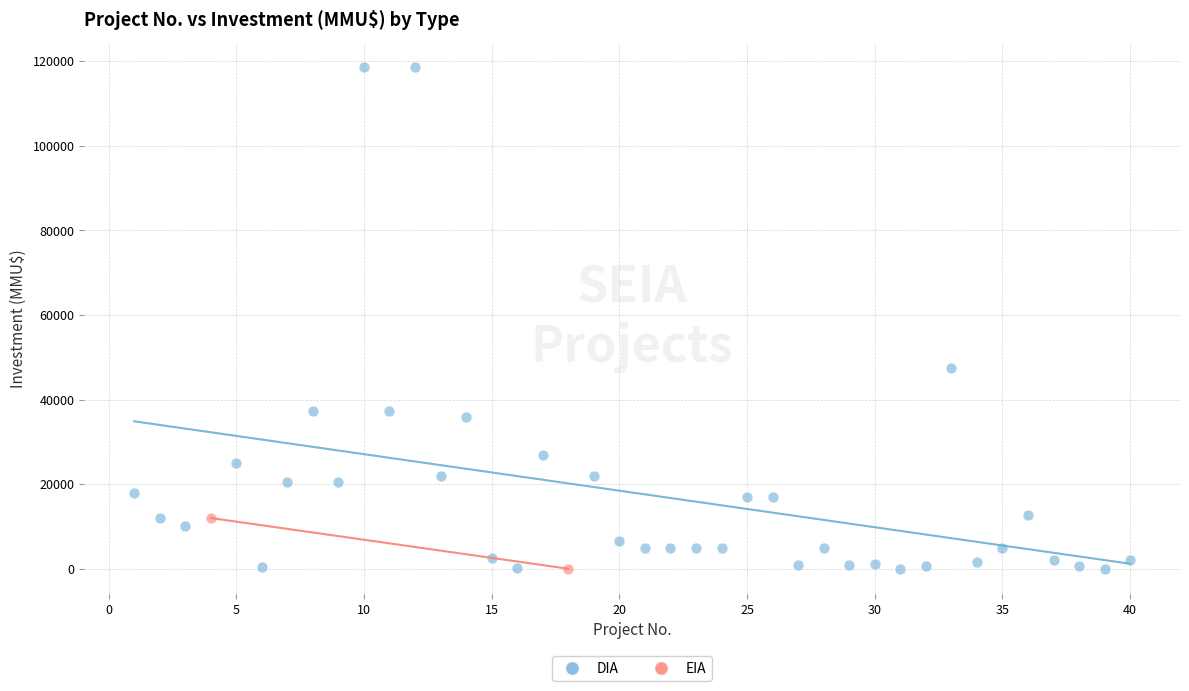

What are all the series names shown in the legend?

DIA, EIA